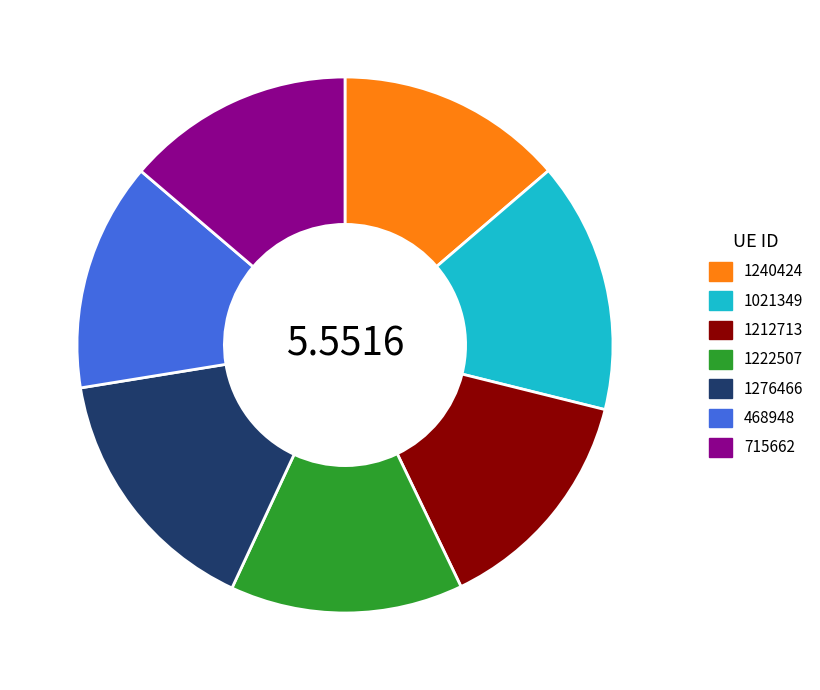

Does any single category account for the majority?

No